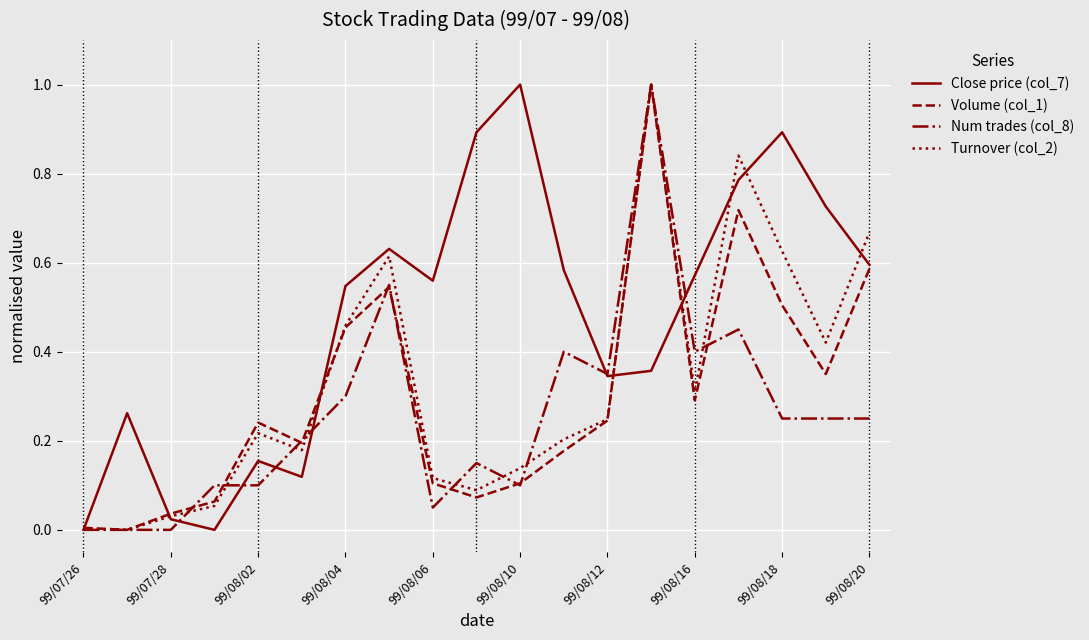

Which series has the largest total across all categories?

Close price (col_7)